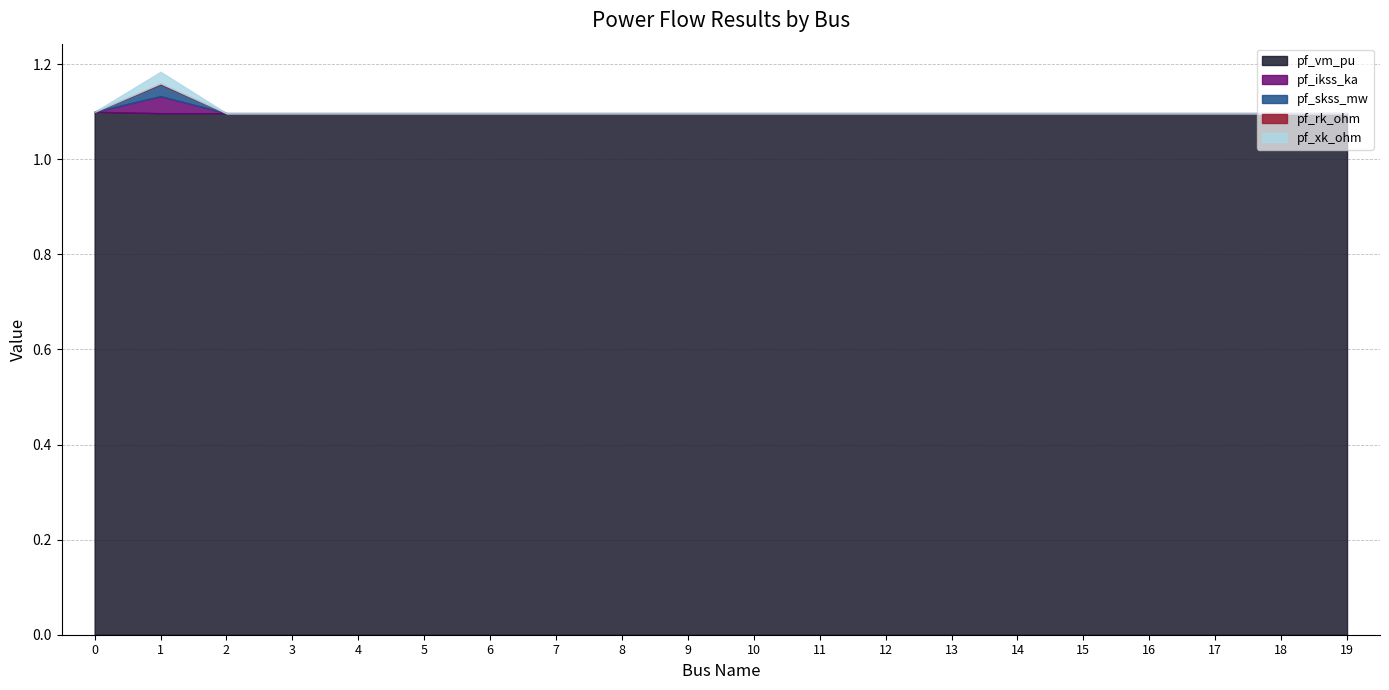

How many lines are shown in the chart?

5